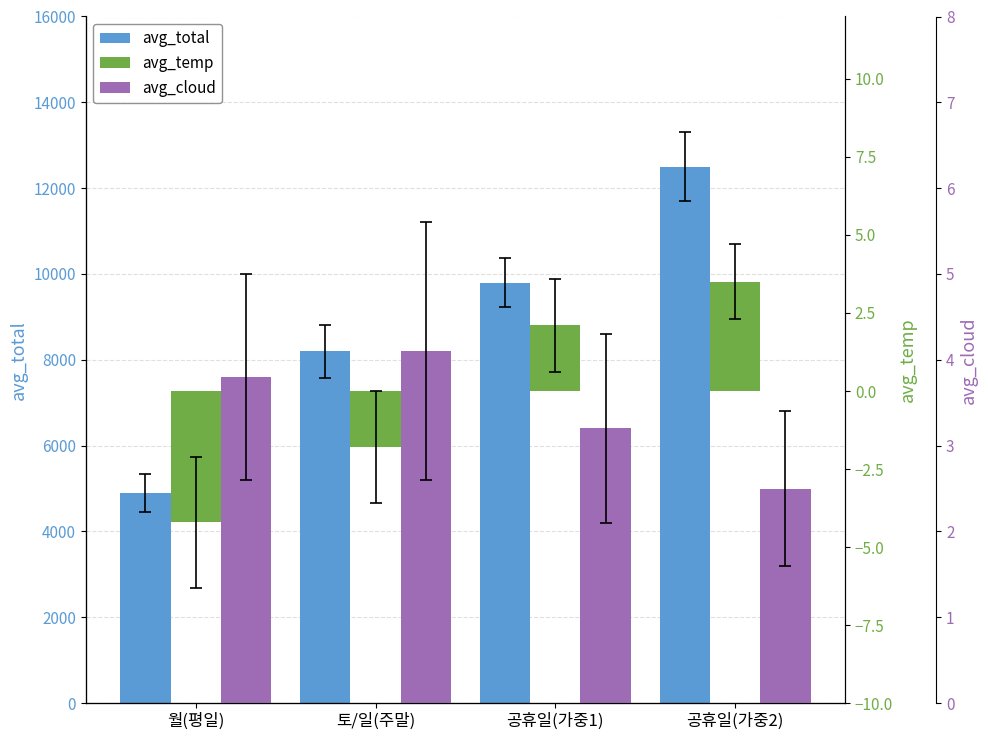

Does the chart contain stacked bars?

No